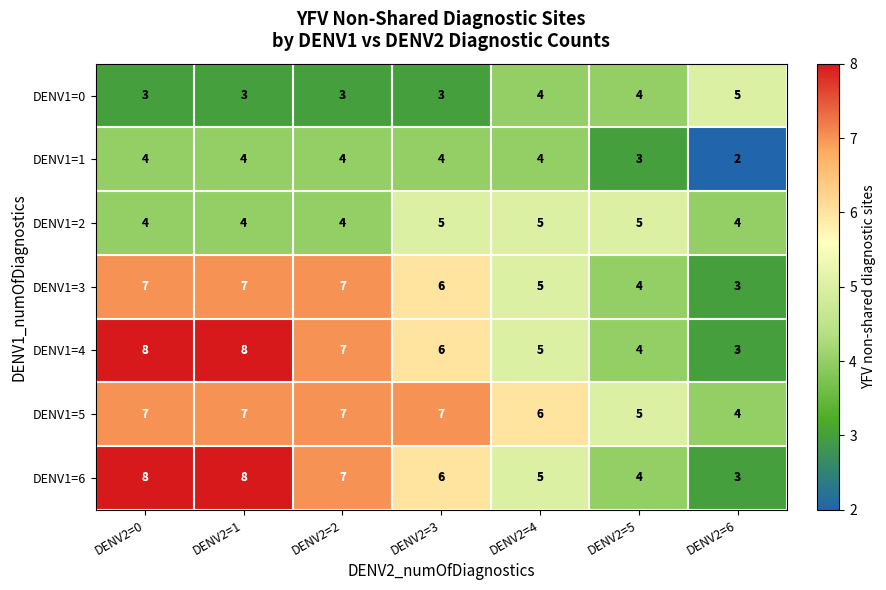

True or false: DENV1=0 has a value of 1 at DENV2=3.

False